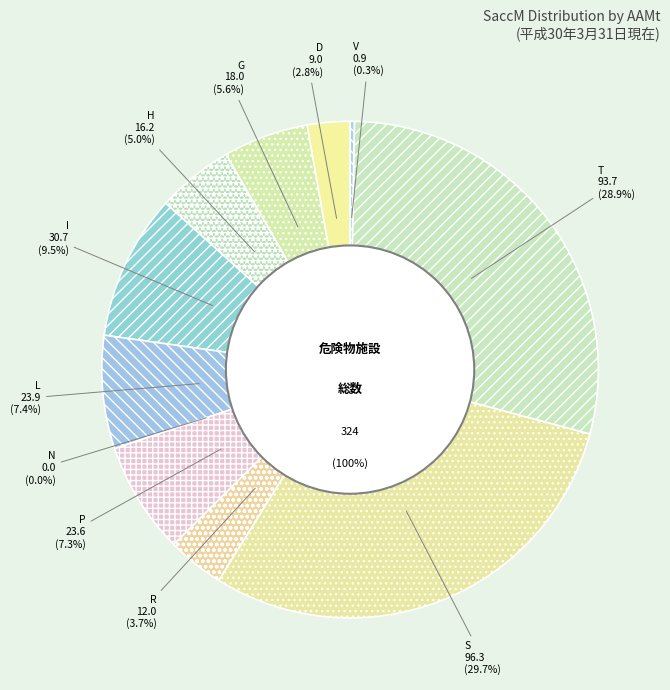

To the nearest percent, what percentage of the pie is G?

6%